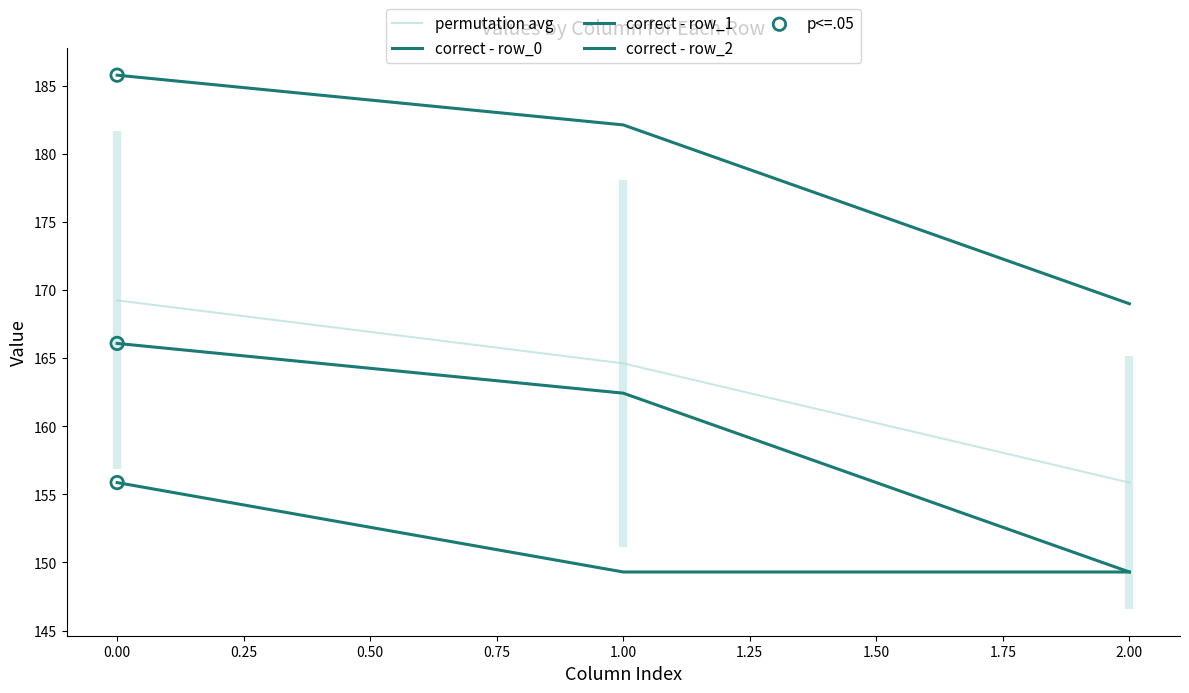

Which series has the largest total across all categories?

correct - row_0